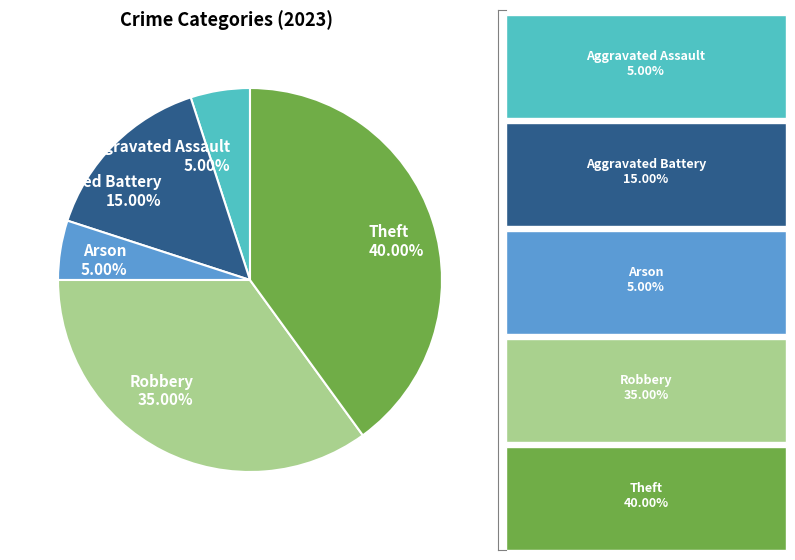

Is the sum of Aggravated Battery and Aggravated Assault greater than half?

No